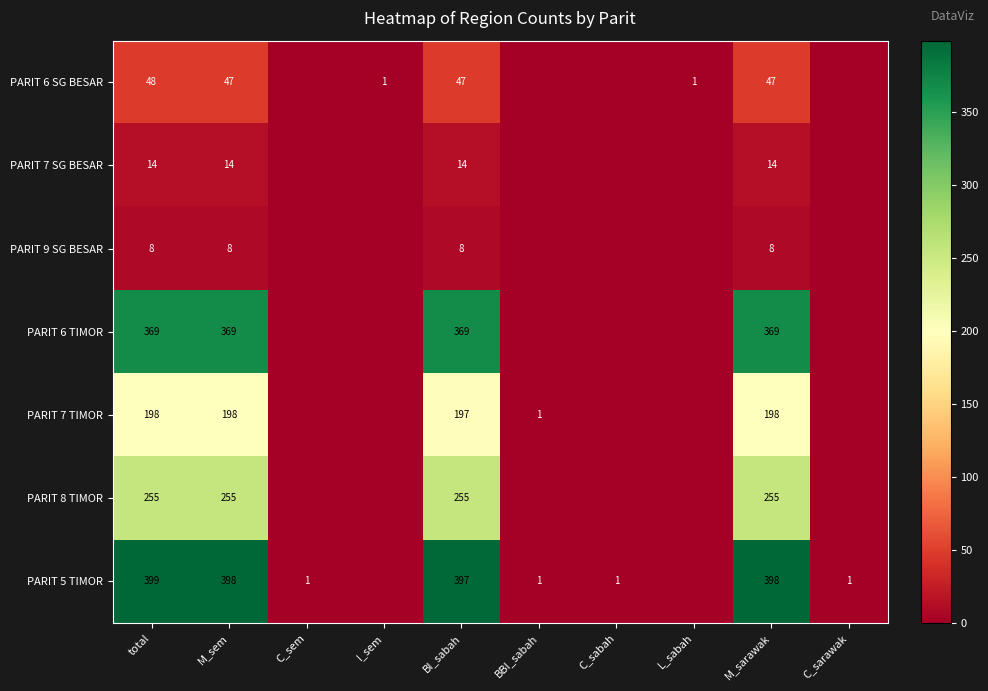

True or false: PARIT 6 SG BESAR has a value of 21 at M_sem.

False